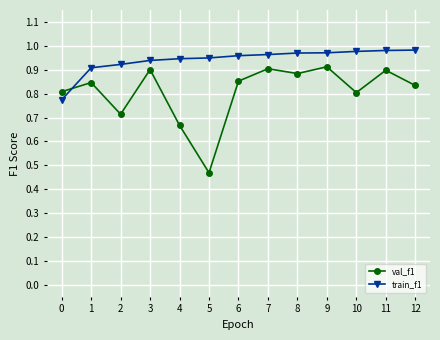

What is the sum of all train_f1 values?

12.2